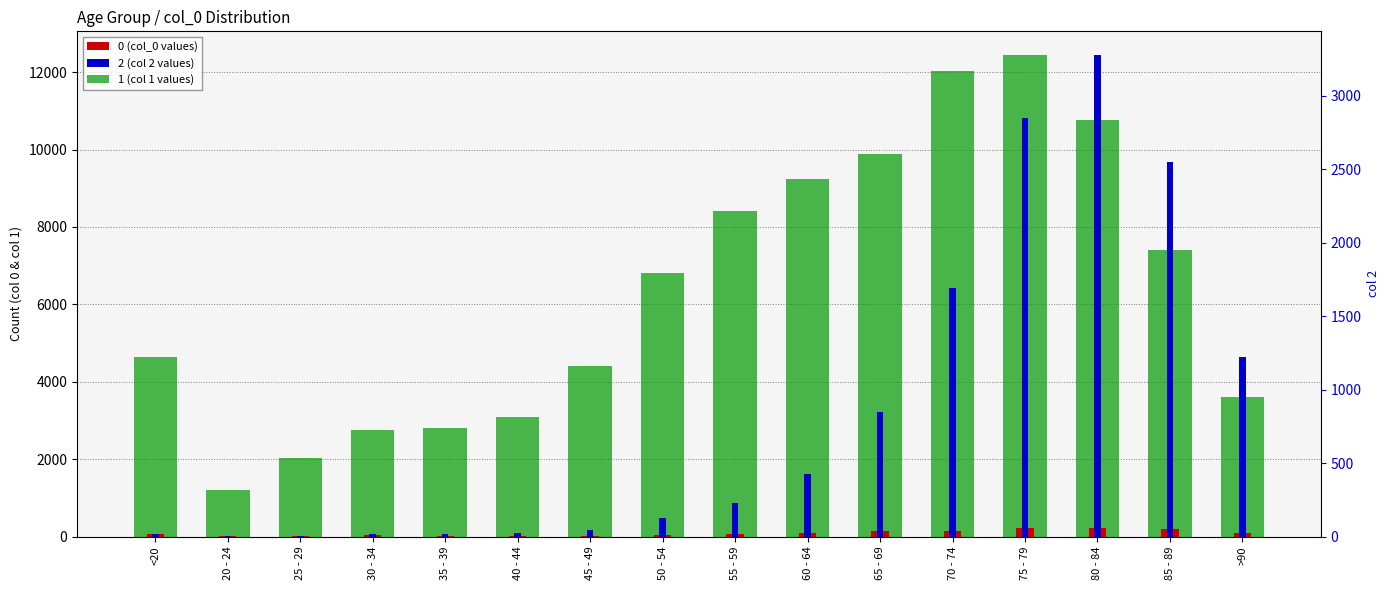

Reading right to left, what are all the values shown in this chart?

0: >90=93	85 - 89=206	80 - 84=209	75 - 79=220	70 - 74=153	65 - 69=137	60 - 64=84	55 - 59=59	50 - 54=39	45 - 49=23	40 - 44=20	35 - 39=17	30 - 34=27	25 - 29=14	20 - 24=5	<20=77
1: >90=3604	85 - 89=7417	80 - 84=10764	75 - 79=12434	70 - 74=12018	65 - 69=9883	60 - 64=9236	55 - 59=8400	50 - 54=6803	45 - 49=4396	40 - 44=3078	35 - 39=2814	30 - 34=2765	25 - 29=2038	20 - 24=1191	<20=4641
2: >90=1224	85 - 89=2548	80 - 84=3273	75 - 79=2848	70 - 74=1690	65 - 69=850	60 - 64=426	55 - 59=227	50 - 54=126	45 - 49=47	40 - 44=24	35 - 39=18	30 - 34=17	25 - 29=3	20 - 24=4	<20=18